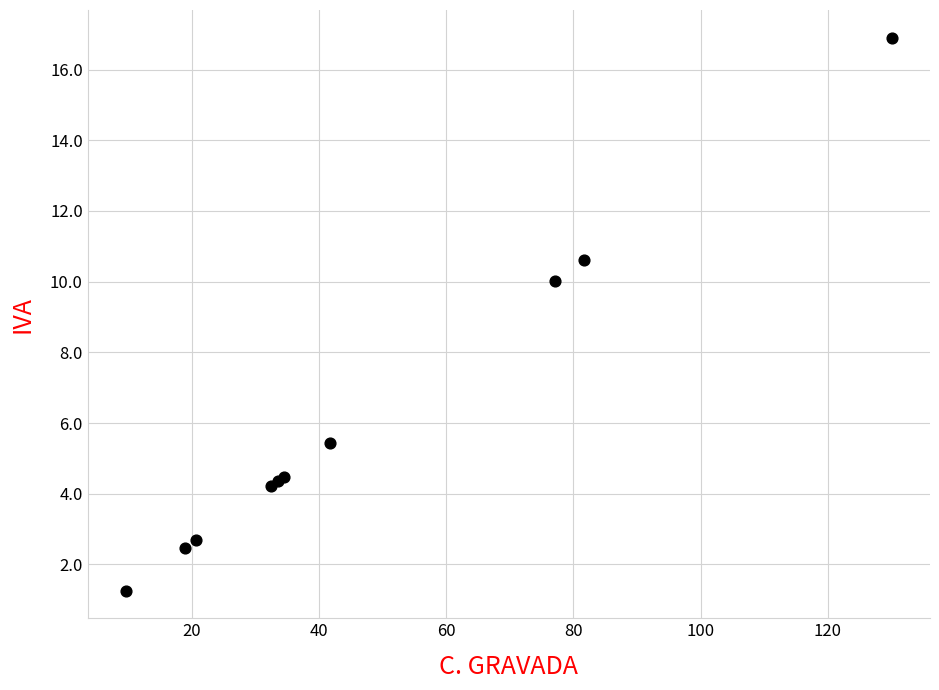

What Y value in the scatter plot is closest to 9?

10.0